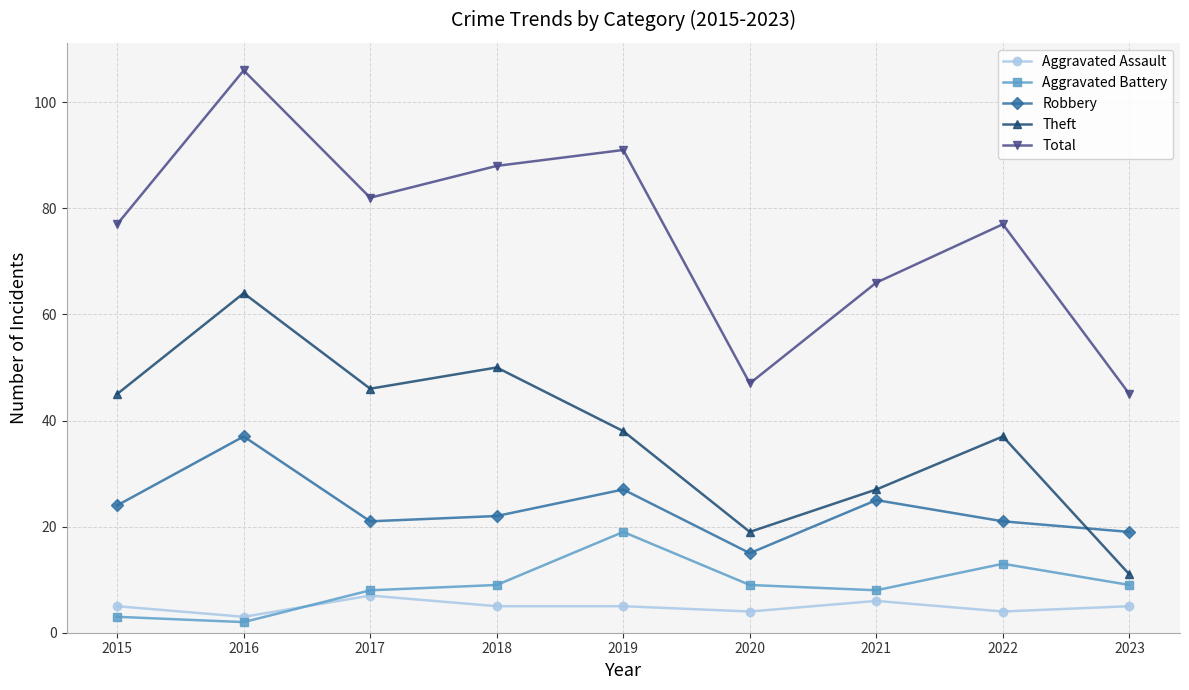

Where is the first local minimum for Theft?

2017